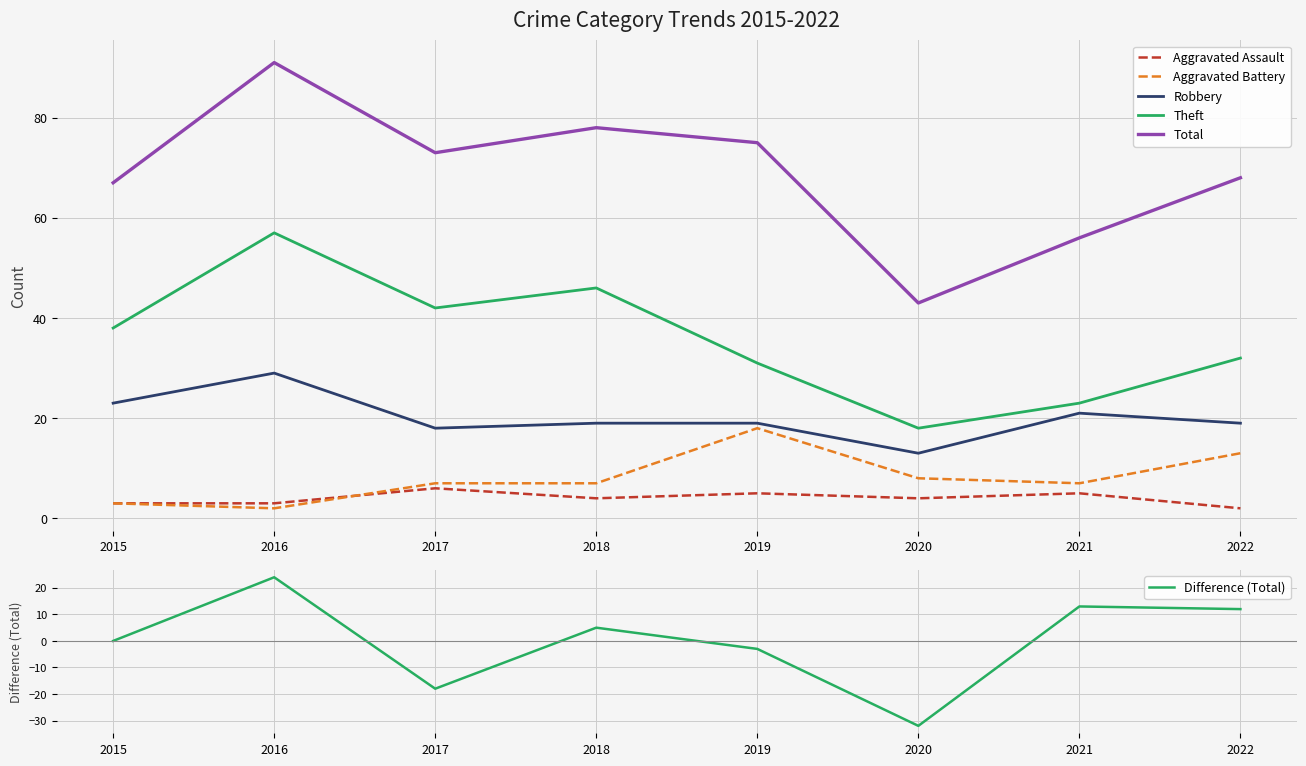

Which label corresponds to the largest value in the chart?

2016